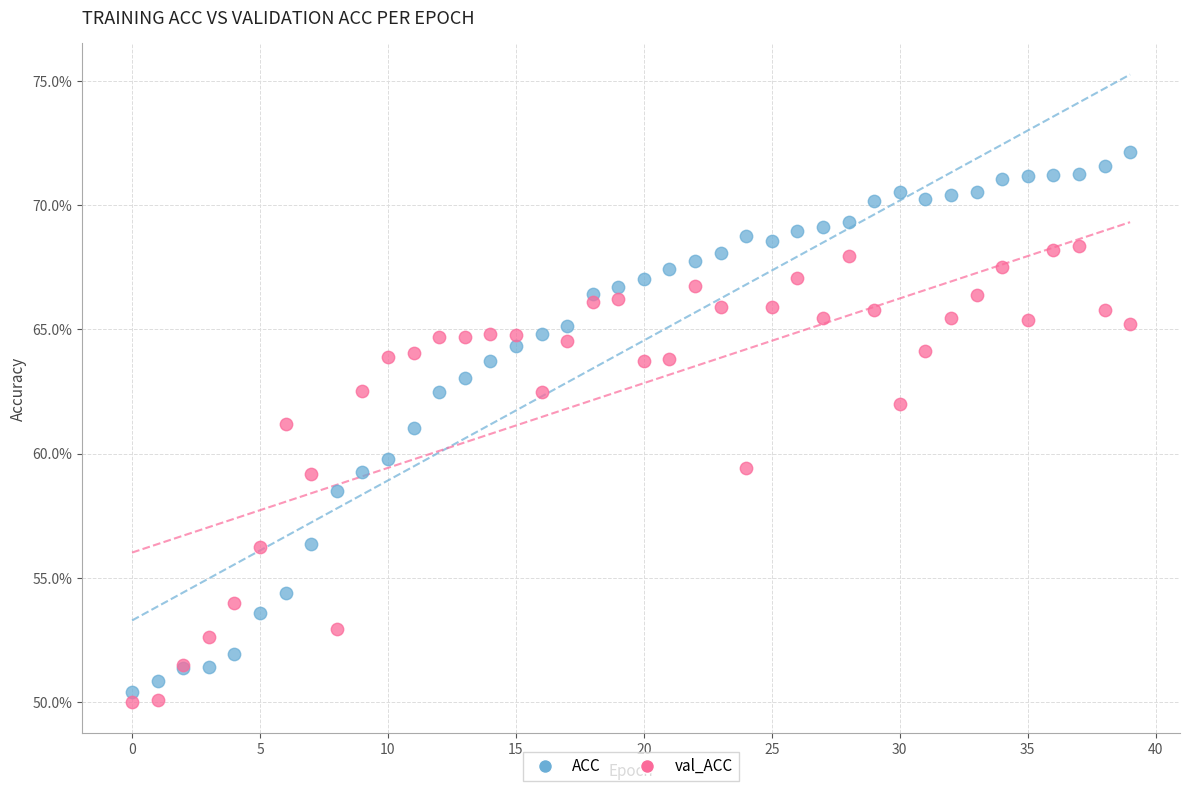

What are all the series names shown in the legend?

ACC, val_ACC